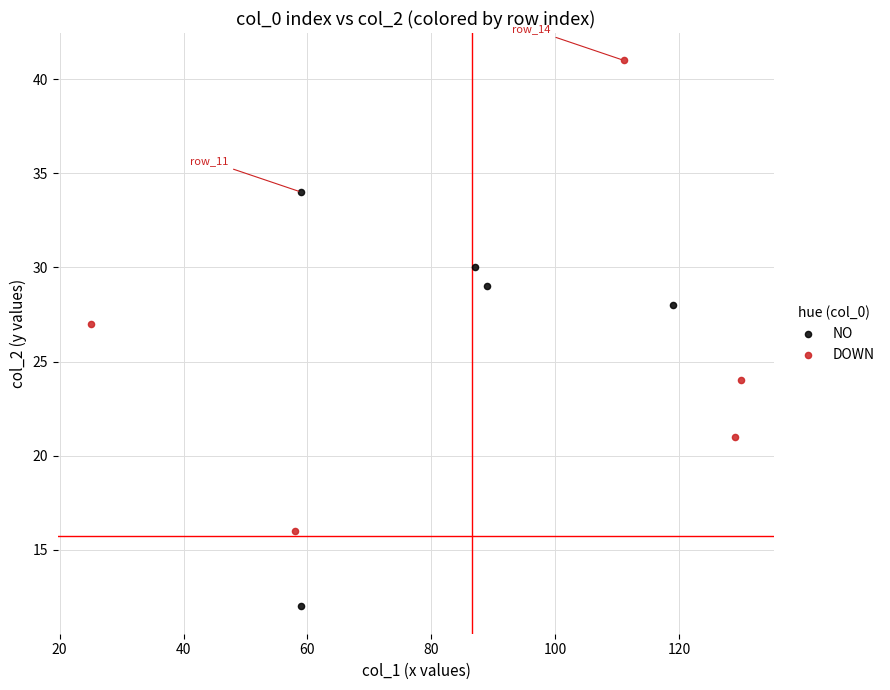

Which series reaches the minimum Y coordinate?

NO